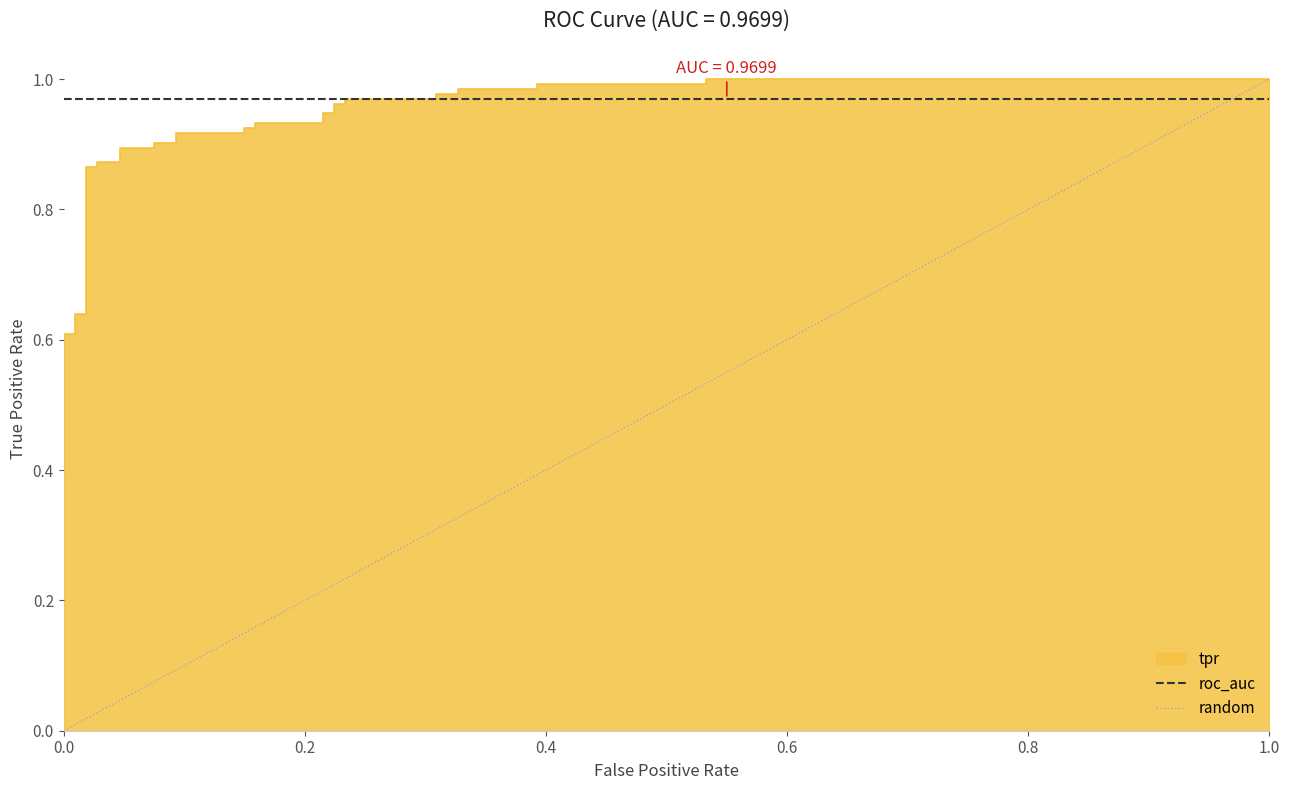

The value of roc_auc at 0.0 is 0.6. True or false?

False